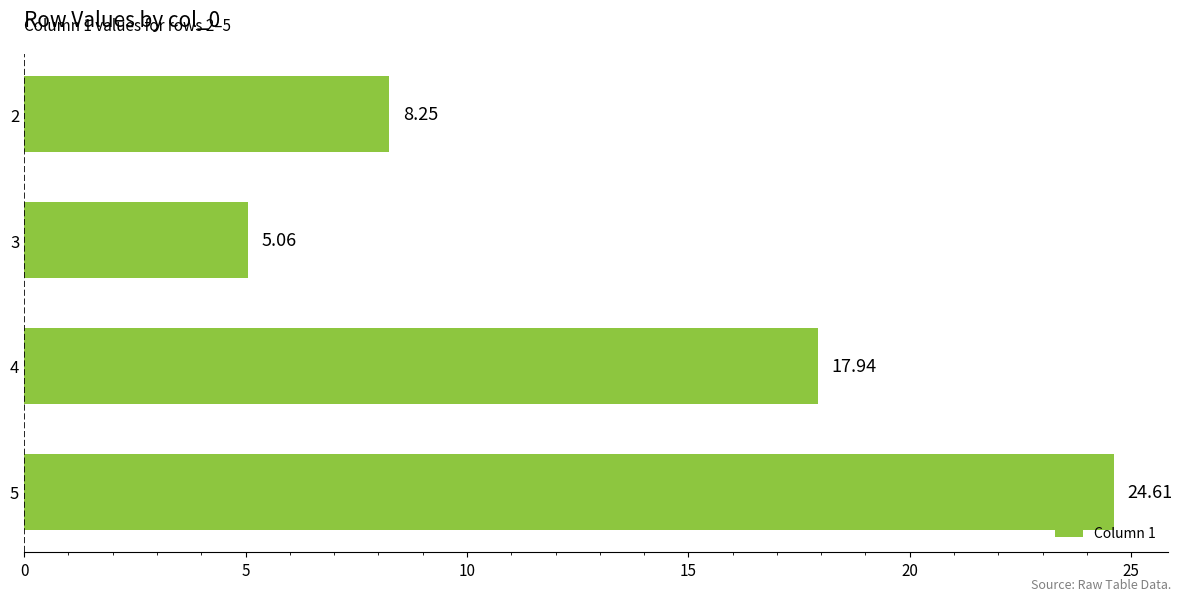

Which has a higher value, 3 or 4?

4